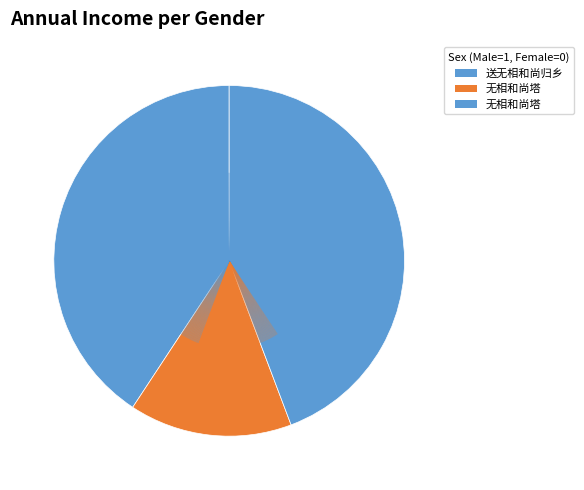

To the nearest percent, what is the difference between the largest and smallest slice percentages?

29%